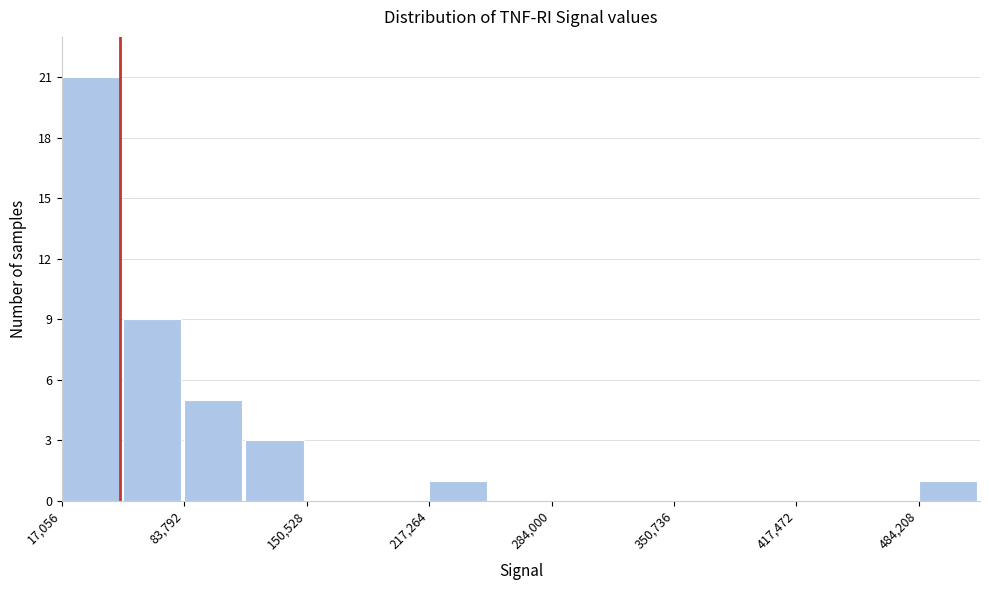

Around what value on the x-axis is the tallest bar? Give the approximate position of its centre, as read against the axis.

30000